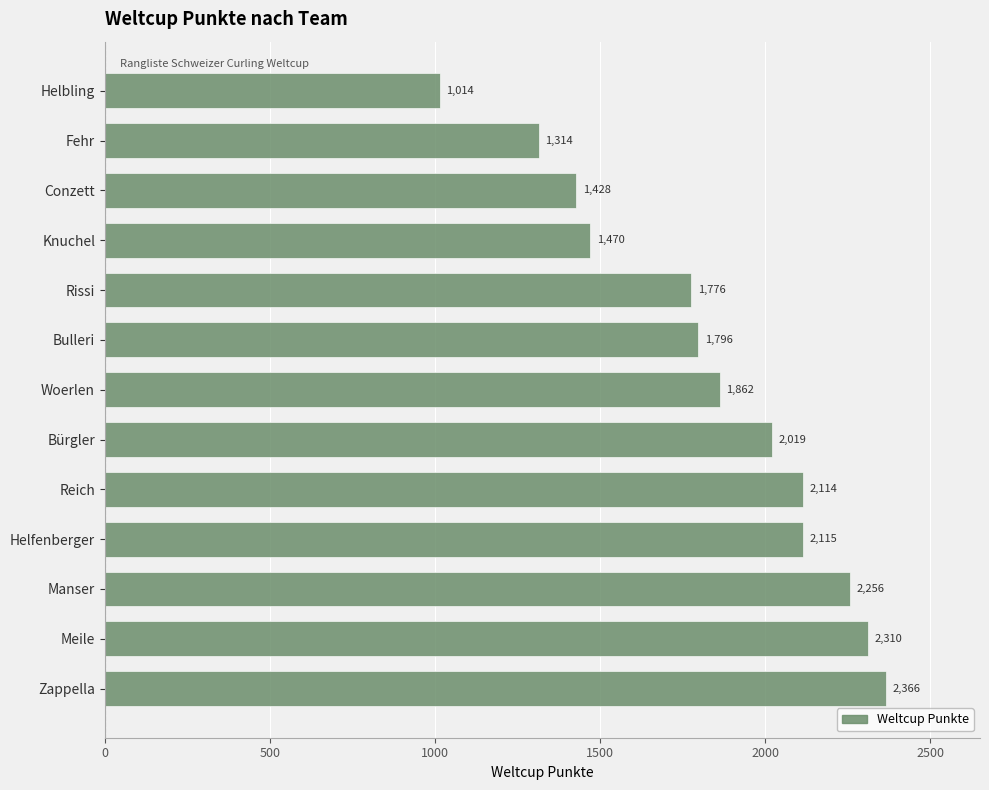

What is the approximate value at Fehr, to the nearest 50?

1300